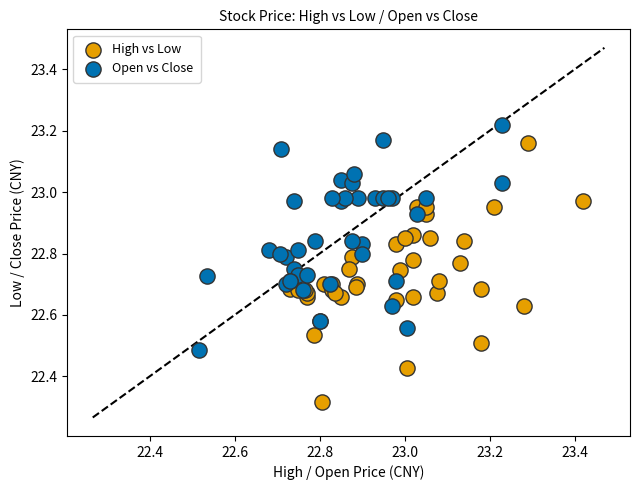

Which series contains the highest Y value?

Open vs Close